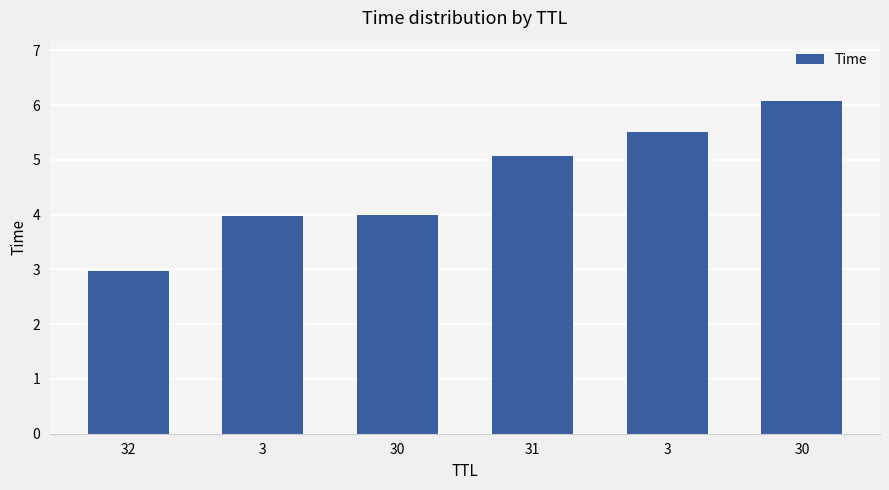

At which category does the chart reach its peak across all series?

30